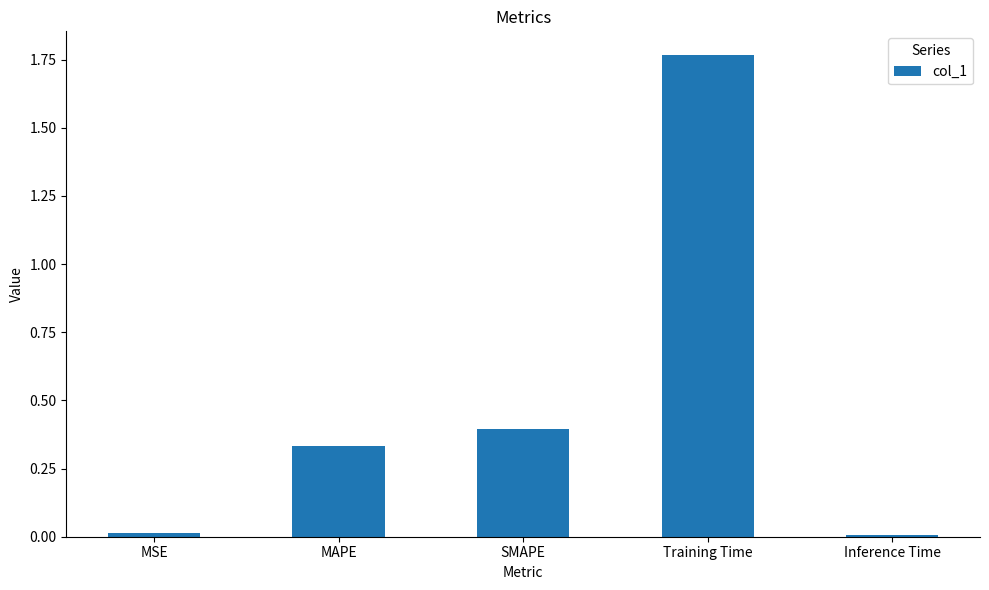

The value at SMAPE is 0.4. True or false?

True